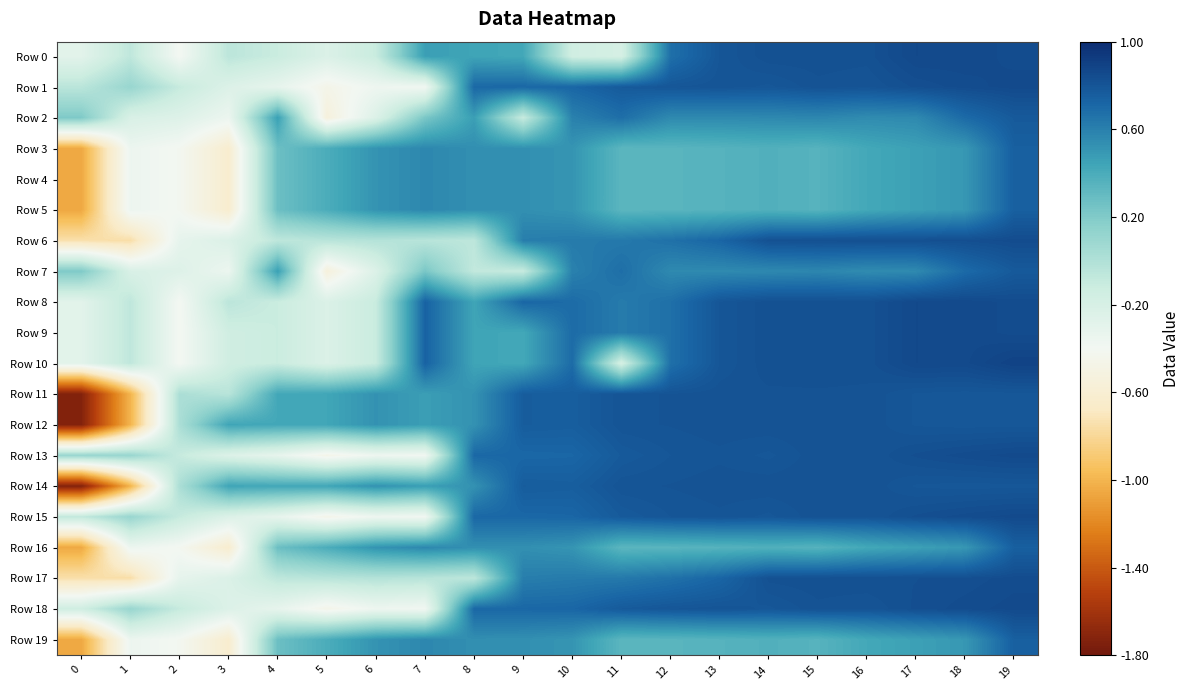

Rank the series by their maximum value, from highest to lowest.

Row 10, Row 9, Row 0, Row 8, Row 15, Row 13, Row 1, Row 18, Row 17, Row 6, Row 11, Row 12, Row 14, Row 7, Row 2, Row 5, Row 4, Row 3, Row 16, Row 19